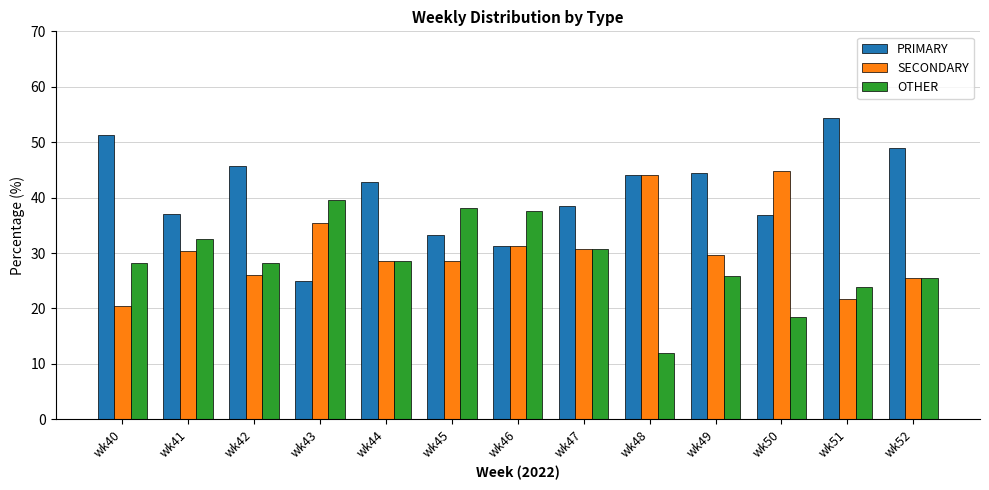

What are all the series names shown in the legend?

PRIMARY, SECONDARY, OTHER